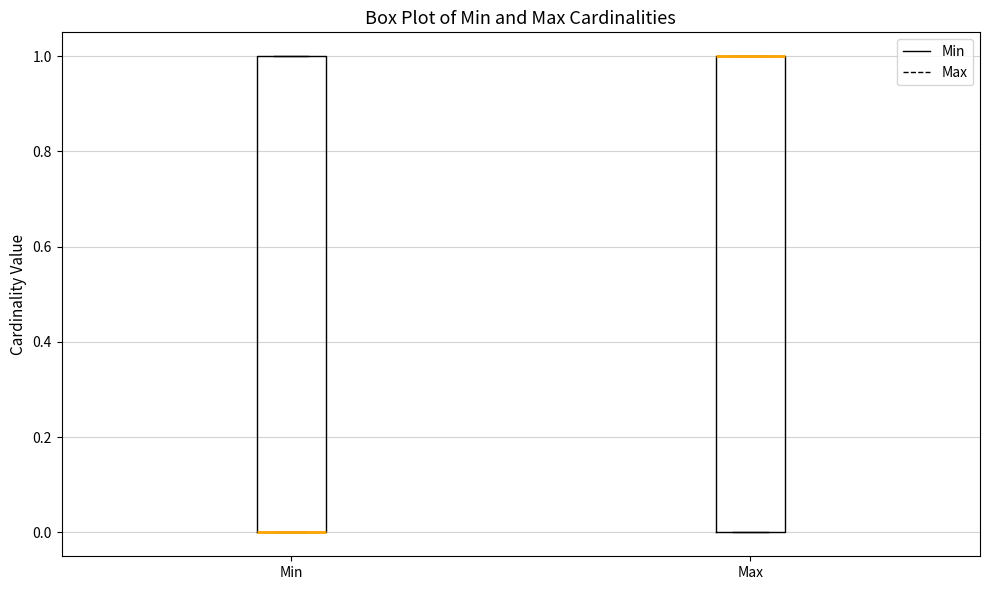

Where is the upper edge of the box for Max on the y-axis? The values are not printed on the chart, so give them approximately, as read against the axis.

1